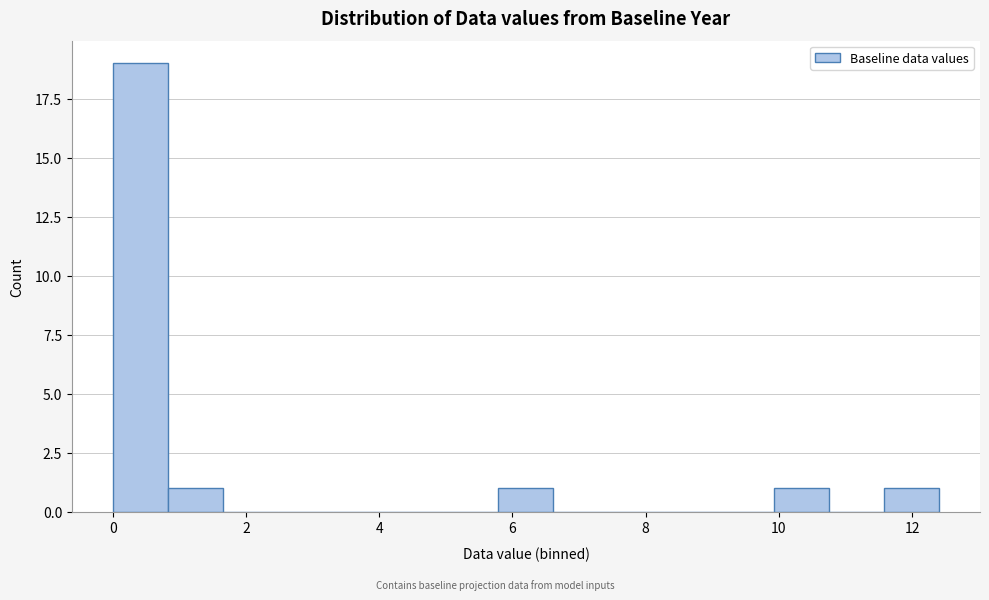

Which range on the x-axis has the tallest bar?

0.0 to 0.8